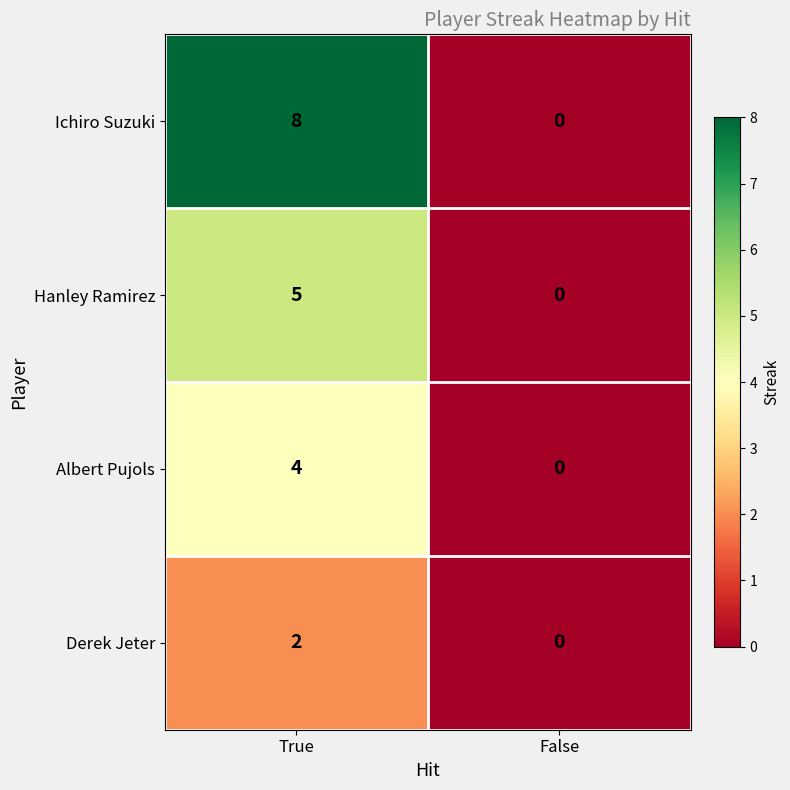

What is the difference between the Ichiro Suzuki values at True and False?

8